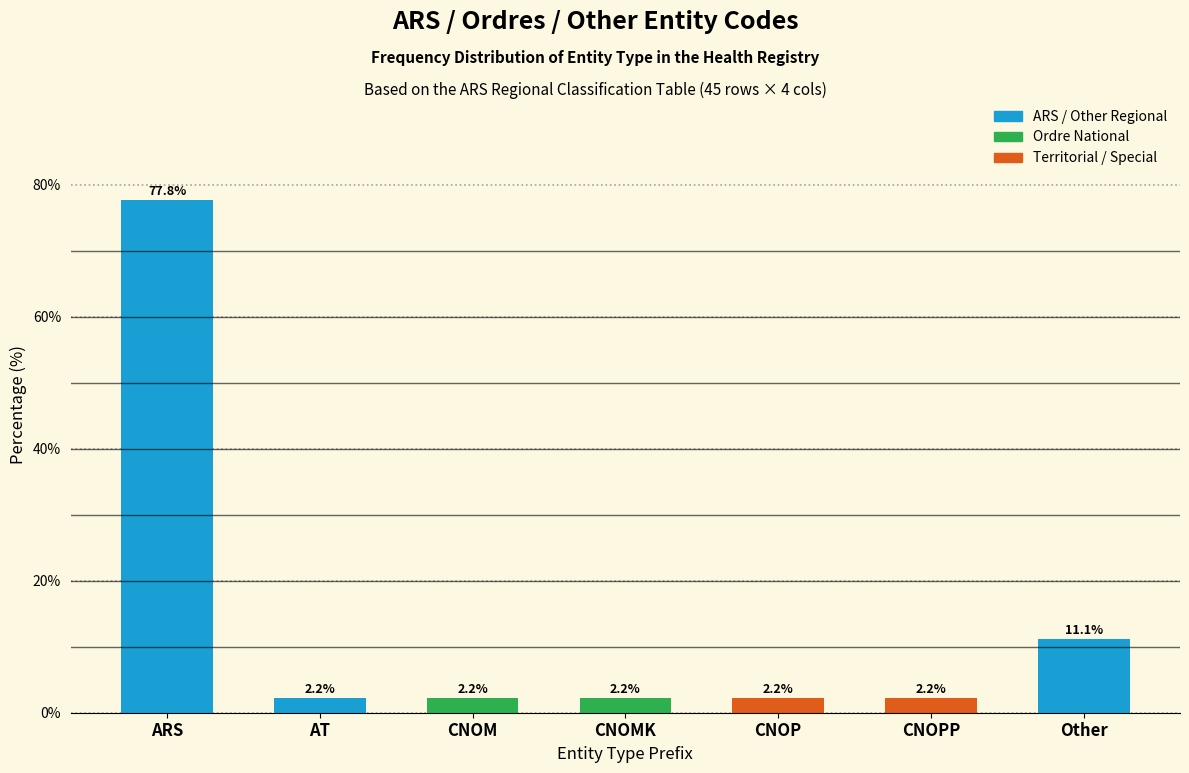

Reading left to right, list all the values displayed in this chart.

ARS=77.8	AT=2.2	CNOM=2.2	CNOMK=2.2	CNOP=2.2	CNOPP=2.2	Other=11.1